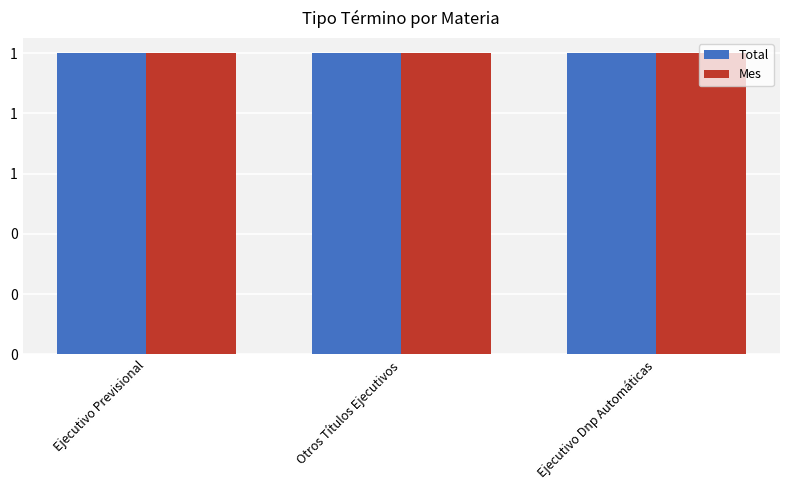

What is the label of the 3rd bar from the left?

Ejecutivo Dnp Automáticas